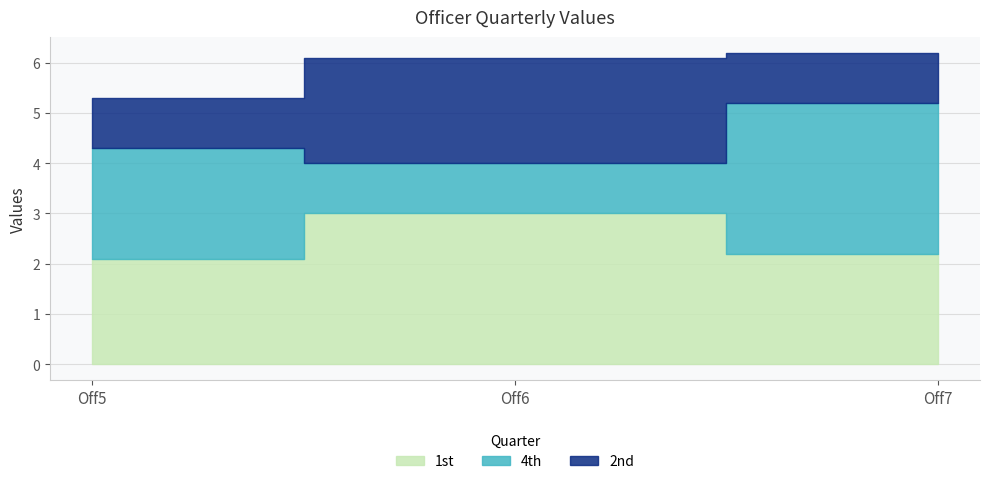

What is the minimum value for 1st?

2.1